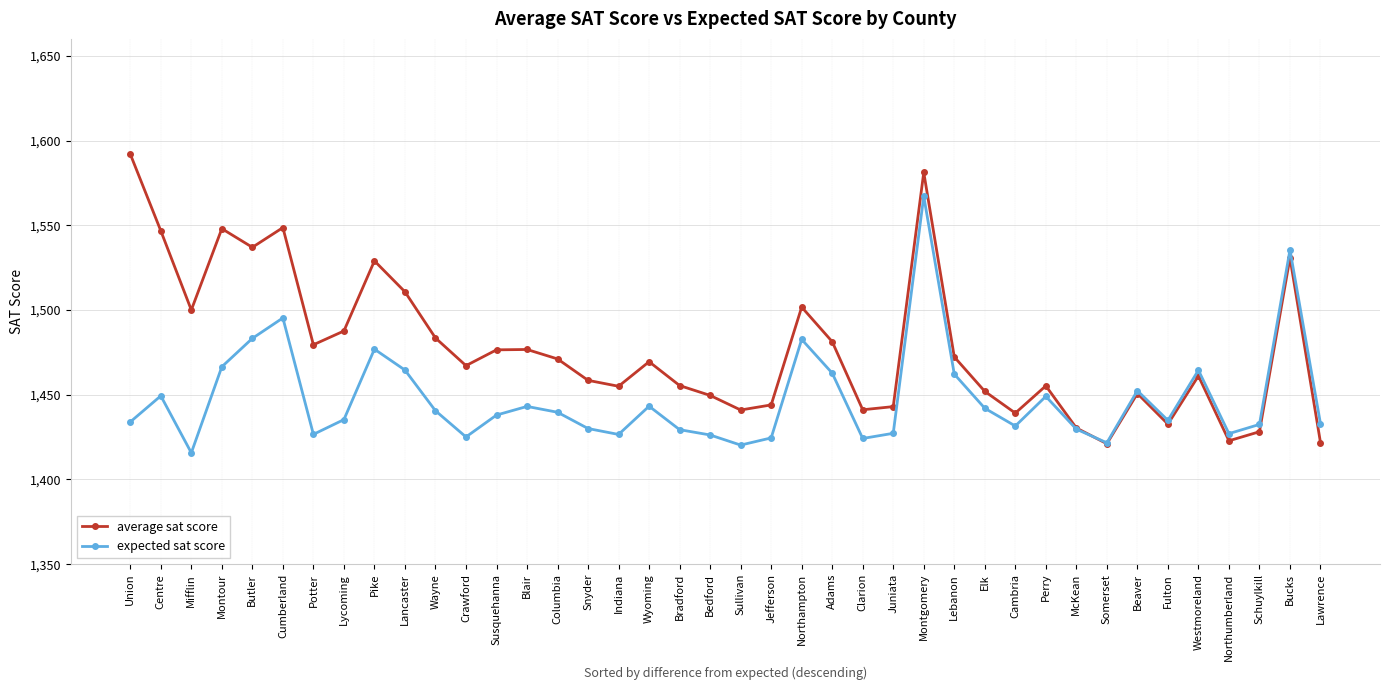

Between Cumberland and Lawrence, which series saw the biggest shift?

average sat score